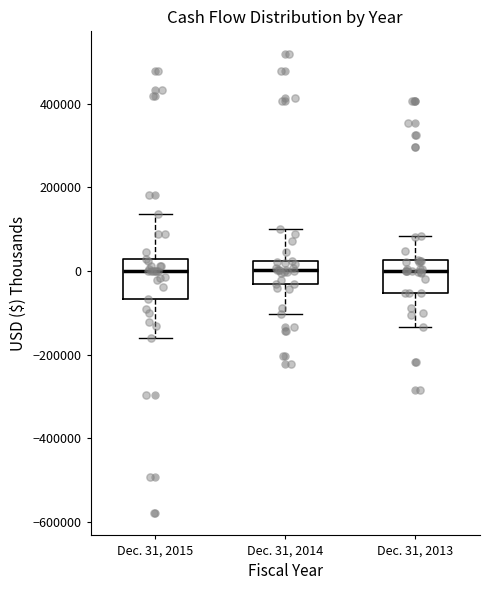

Where does the lower whisker of the box for Dec. 31, 2015 end on the y-axis? The values are not printed on the chart, so give them approximately, as read against the axis.

-160000